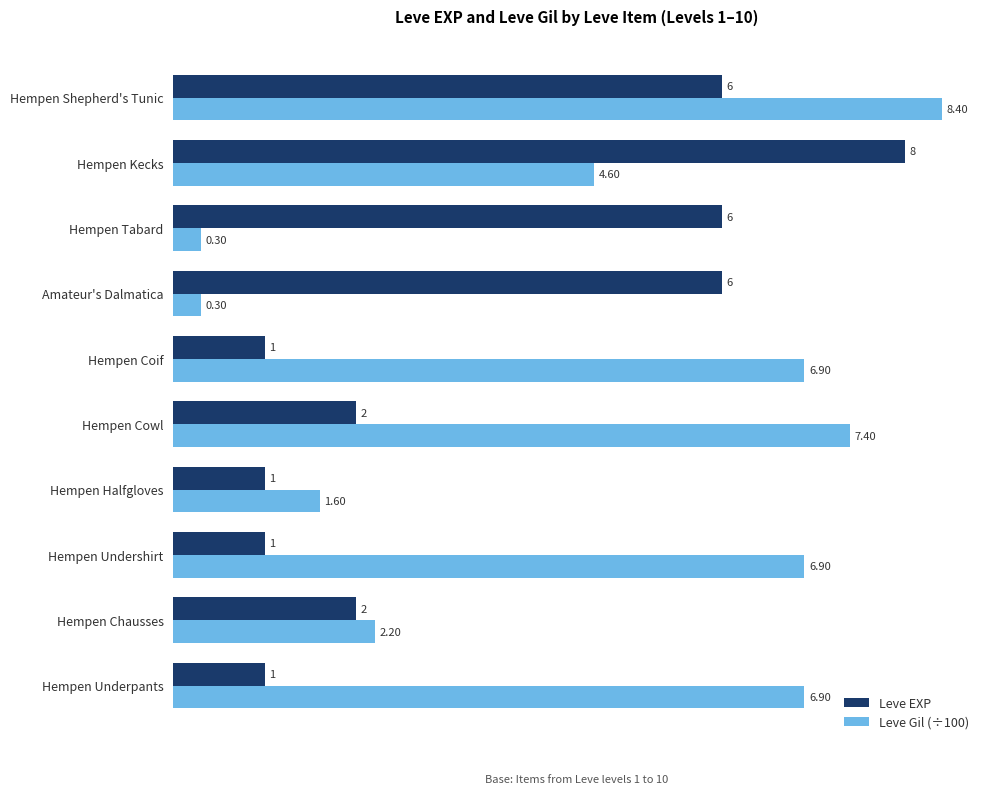

At which category is the sum across all series the highest?

Hempen Shepherd's Tunic